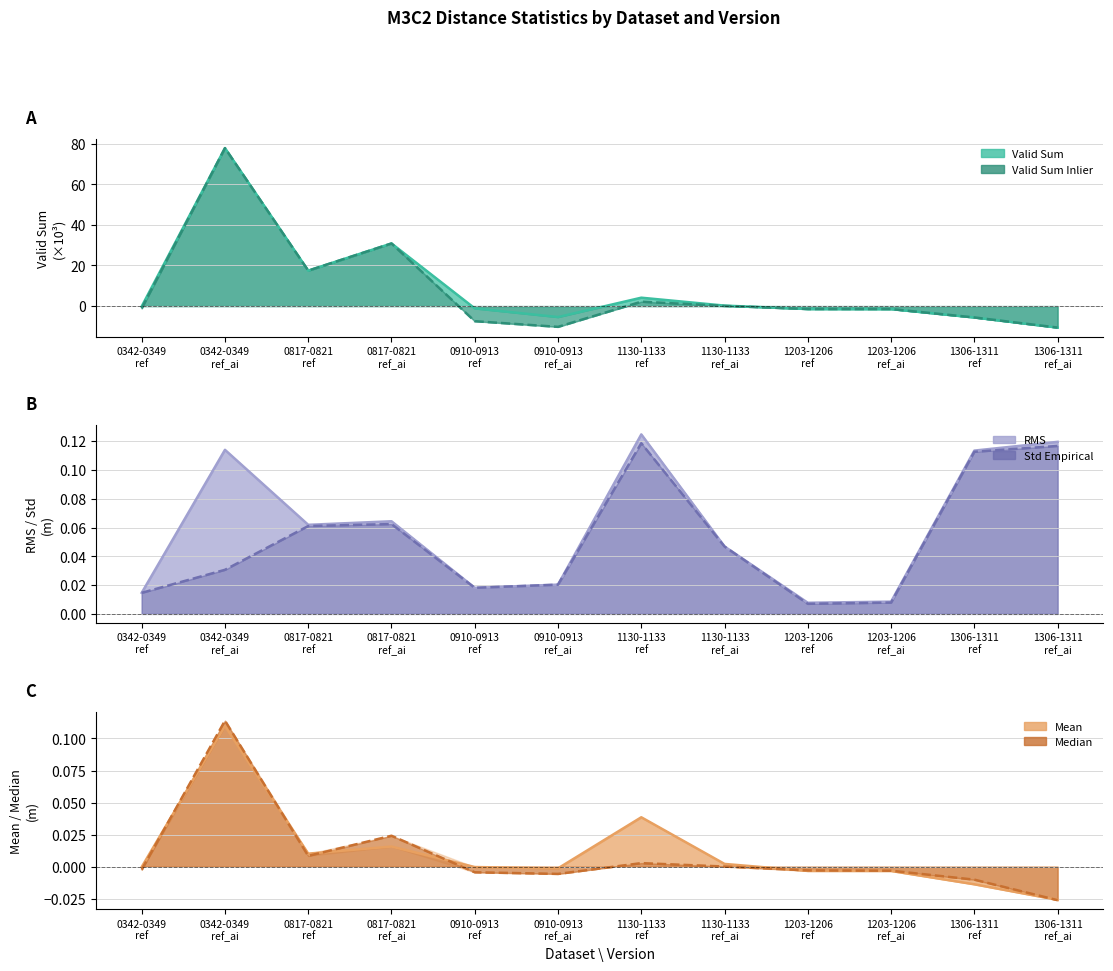

How many intersections are there between Std Empirical line and Valid Sum line?

4